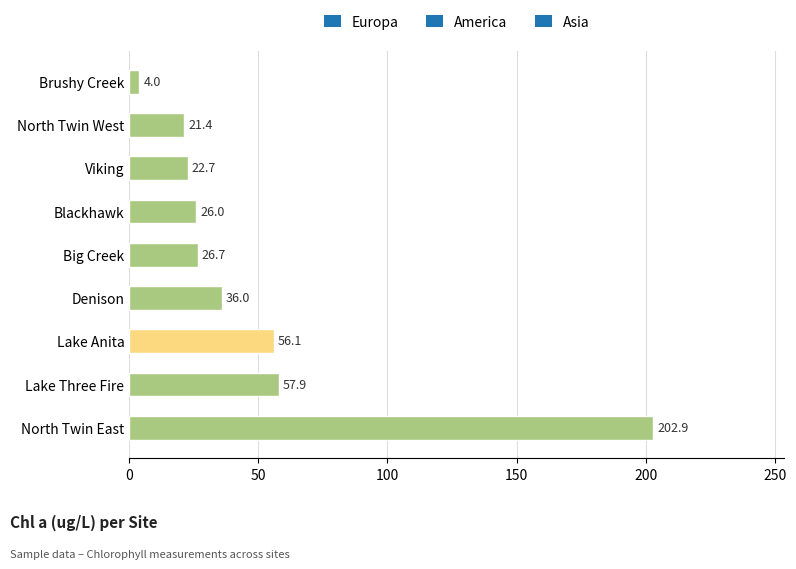

What is the greatest value displayed?

202.9